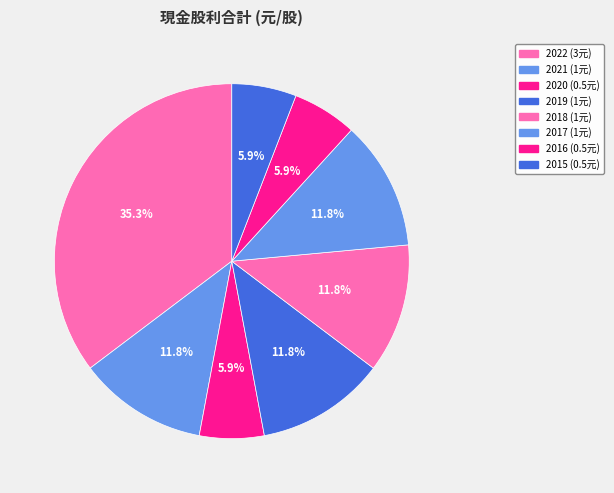

How many slices are in this pie chart?

8